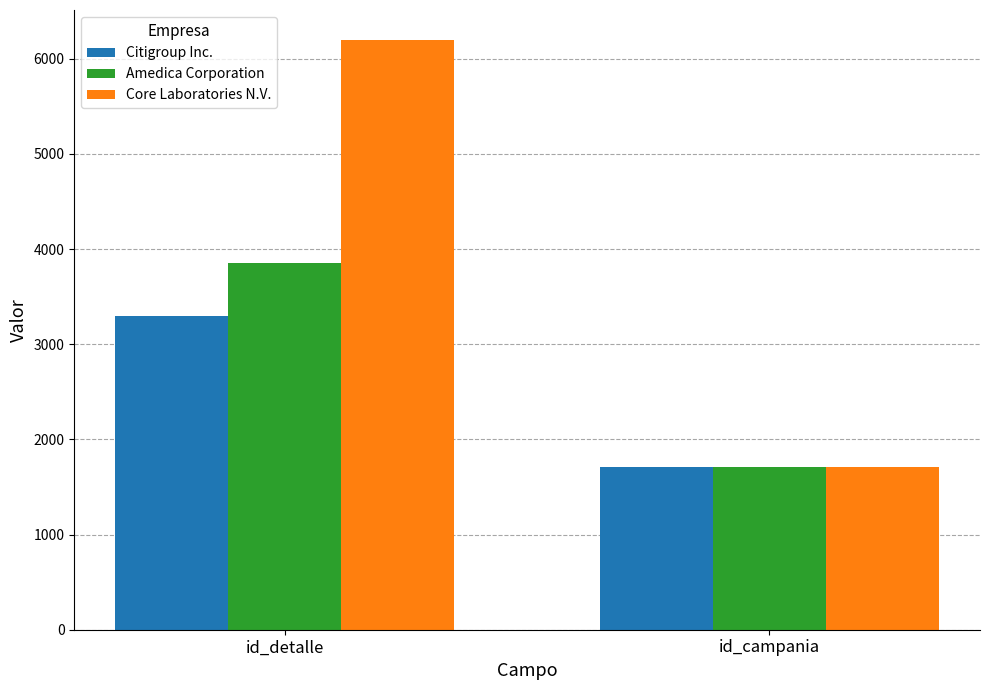

Reading right to left, transcribe all the data shown in this chart.

Citigroup Inc.: id_campania=1705	id_detalle=3296
Amedica Corporation: id_campania=1705	id_detalle=3857
Core Laboratories N.V.: id_campania=1705	id_detalle=6203